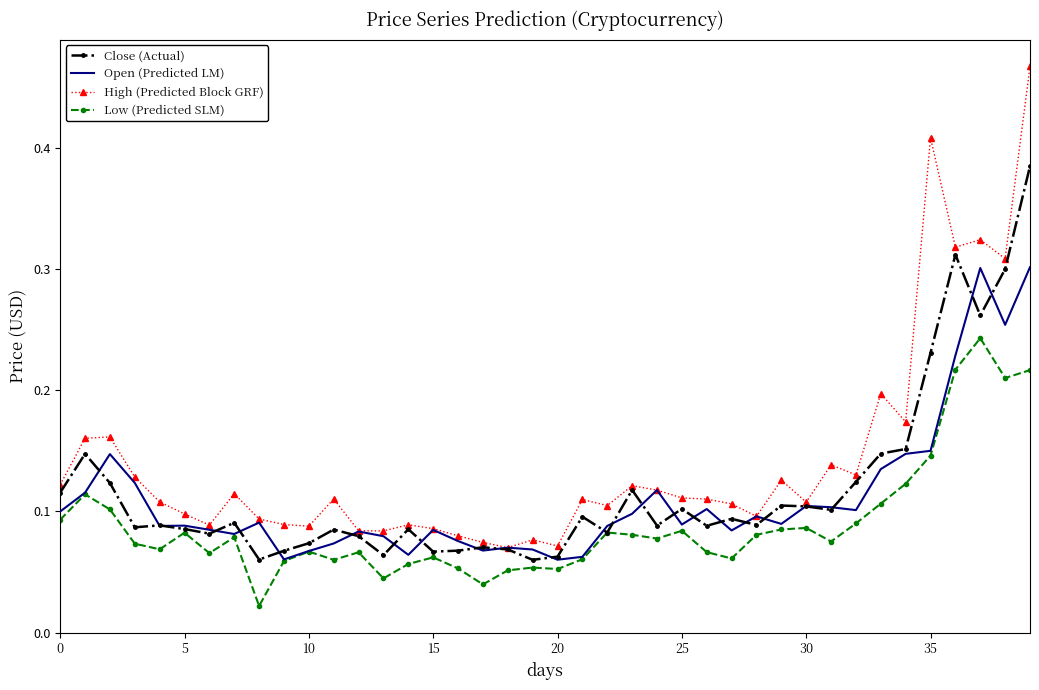

At how many categories does at least one series exceed 0?

40